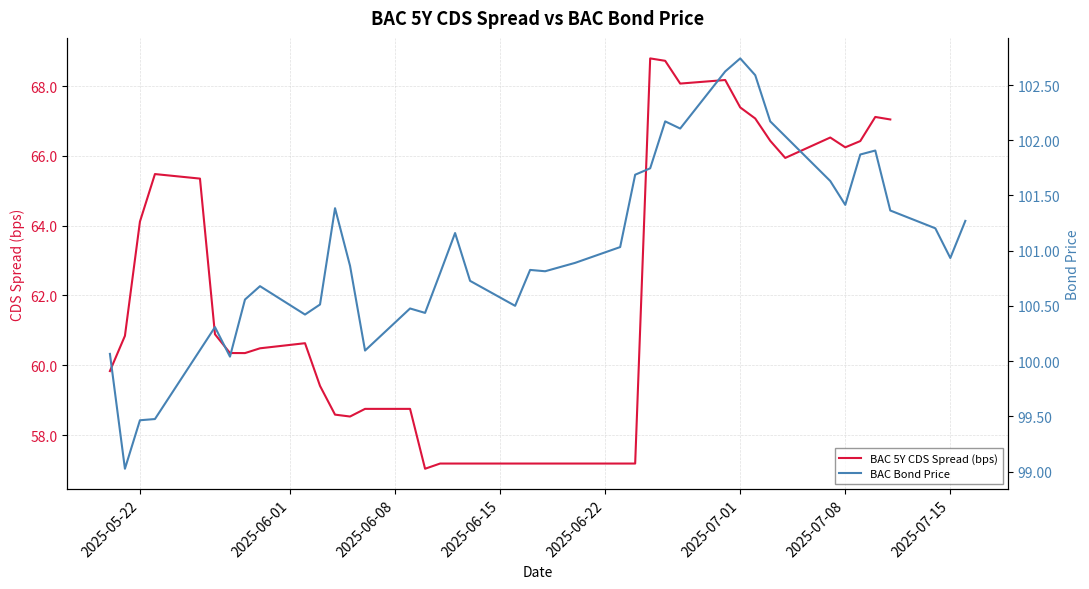

Reading left to right, list all the values displayed in this chart.

BAC 5Y CDS Spread (bps): 59.8	60.8	64.1	65.5	65.3	60.9	60.4	60.4	60.5	60.6	59.4	58.6	58.5	58.8	58.8	57.0	57.2	57.2	57.2	57.2	57.2	57.2	57.2	57.2	57.2	57.2	68.8	68.7	68.1	68.2	67.4	67.1	66.4	65.9	66.5	66.2	66.4	67.1	67.0
BAC Bond Price: 100.1	99.0	99.5	99.5	100.3	100.0	100.6	100.7	100.4	100.5	101.4	100.9	100.1	100.5	100.4	100.8	101.2	100.7	100.5	100.8	100.8	100.9	101.0	101.7	101.7	102.2	102.1	102.6	102.7	102.6	102.2	101.6	101.4	101.9	101.9	101.4	101.2	100.9	101.3